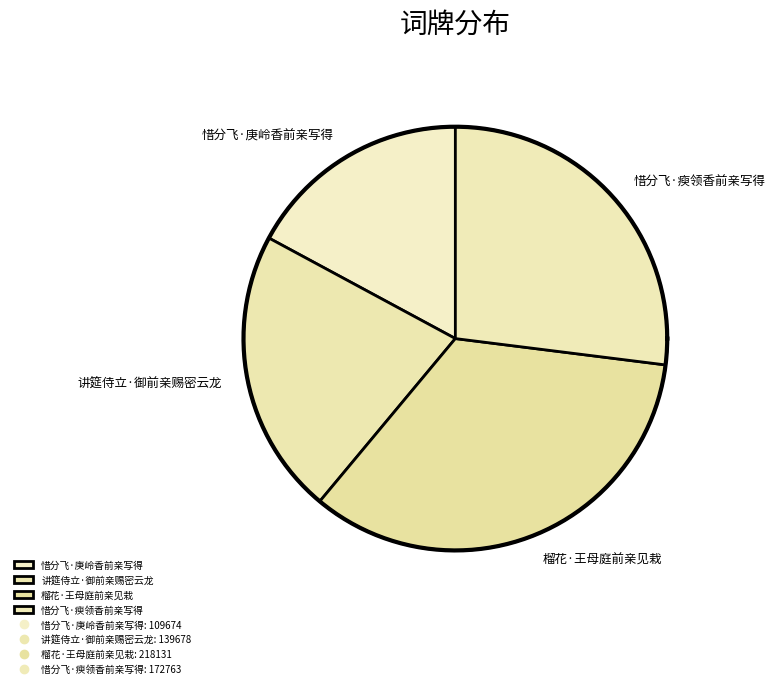

To the nearest percent, what is the difference between the 讲筵侍立·御前亲赐密云龙 and 惜分飞·庚岭香前亲写得 slice percentages?

5%